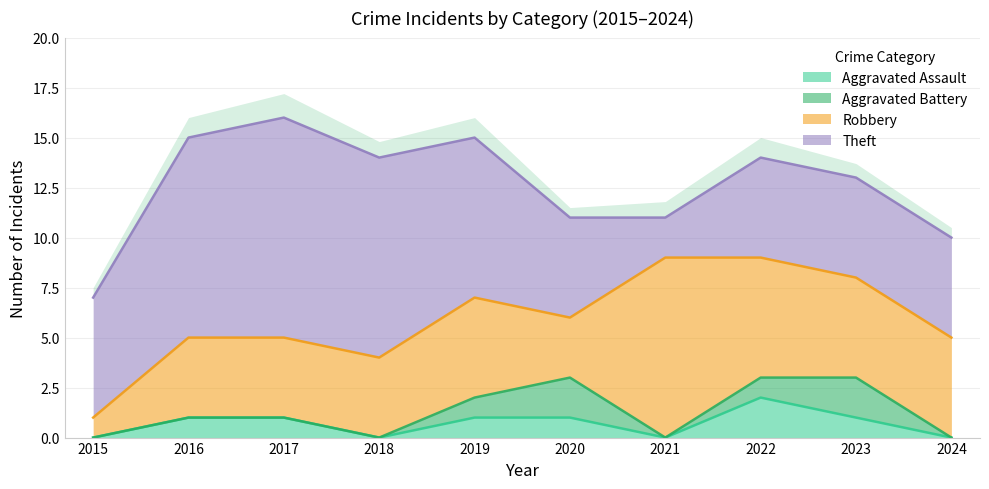

Between 2020 and 2015, which is larger?

2020